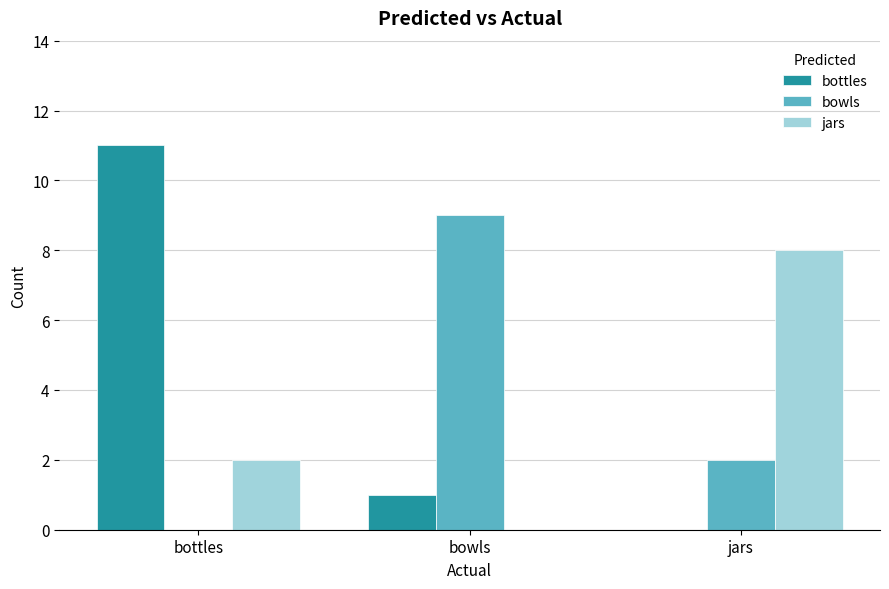

Which series changed the most between bottles and bowls?

bottles